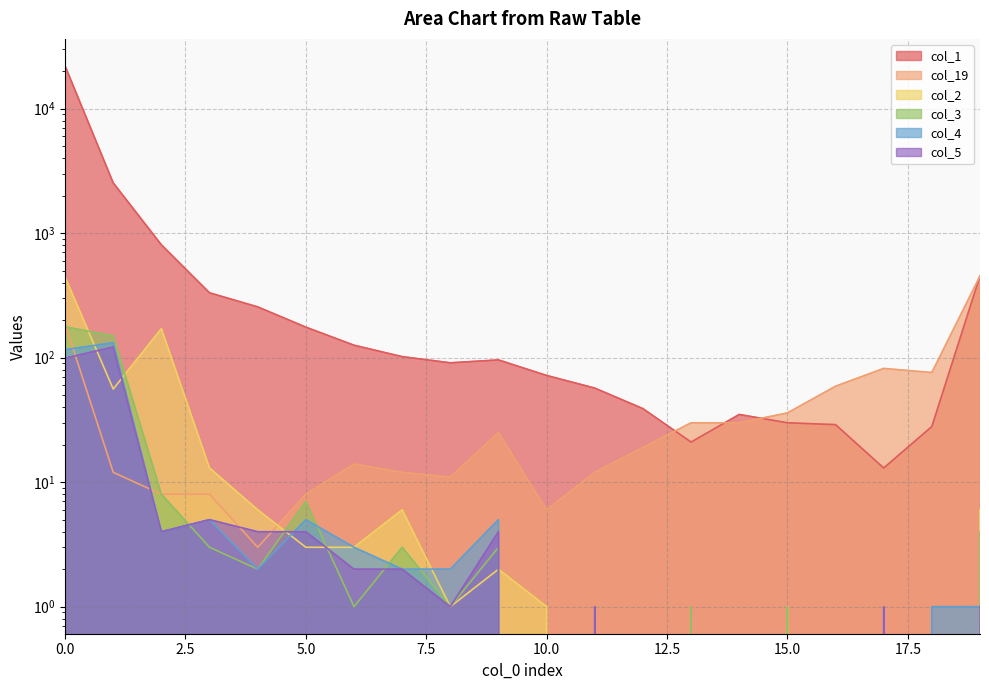

At which category does col_19 reach its first local valley?

4